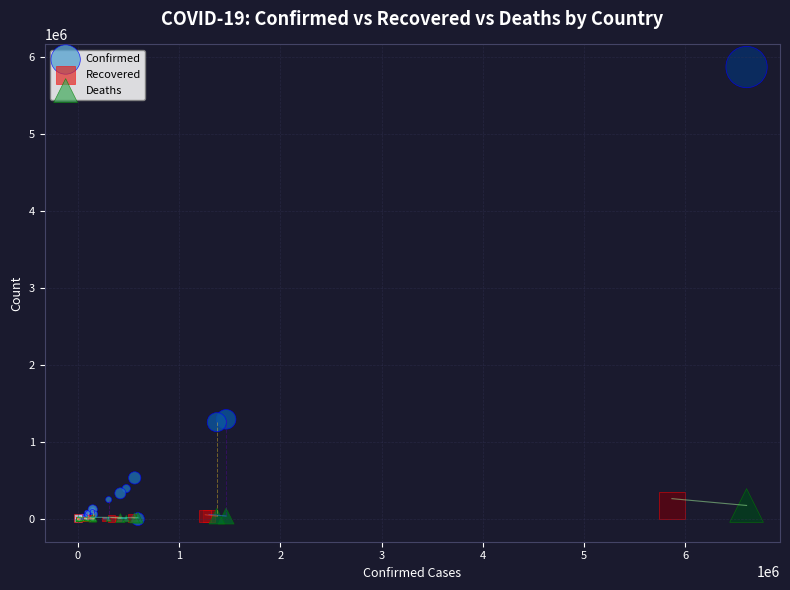

Which series contains the highest Y value?

Confirmed